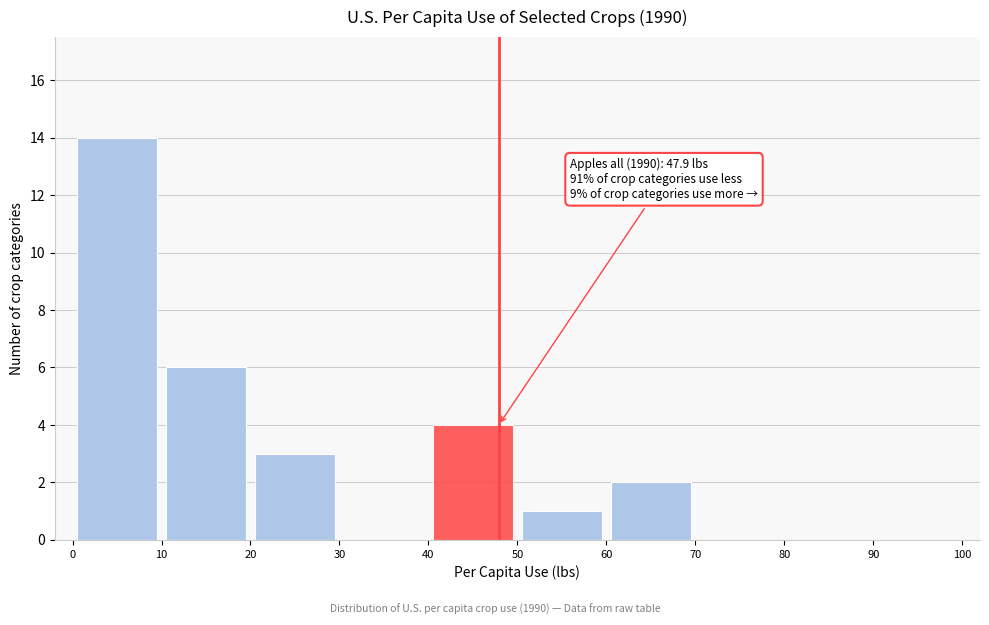

Over which range of the x-axis is the bar tallest?

0 to 10